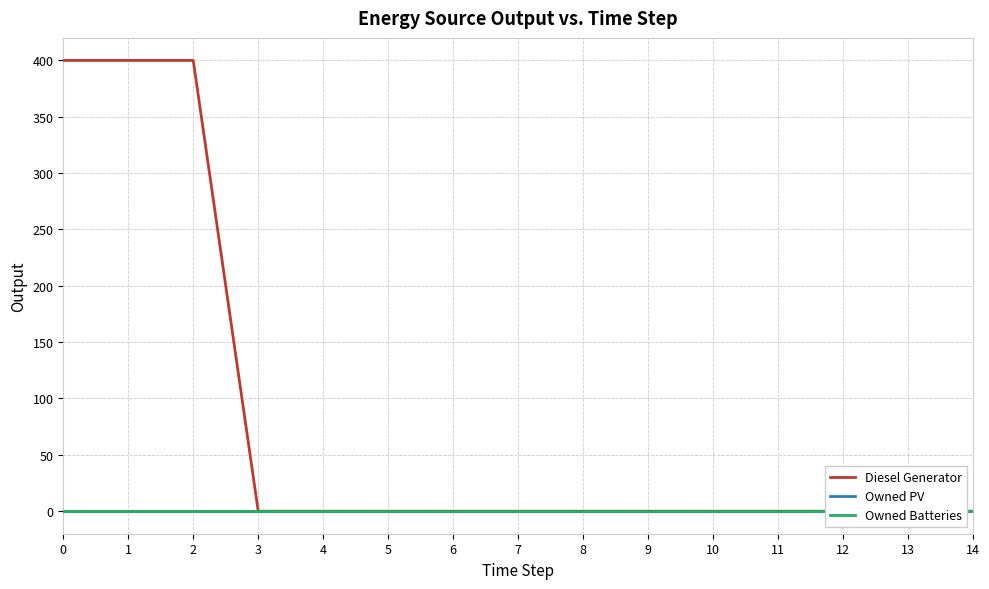

True or false: Owned Batteries has more than 0 interior local peaks.

False